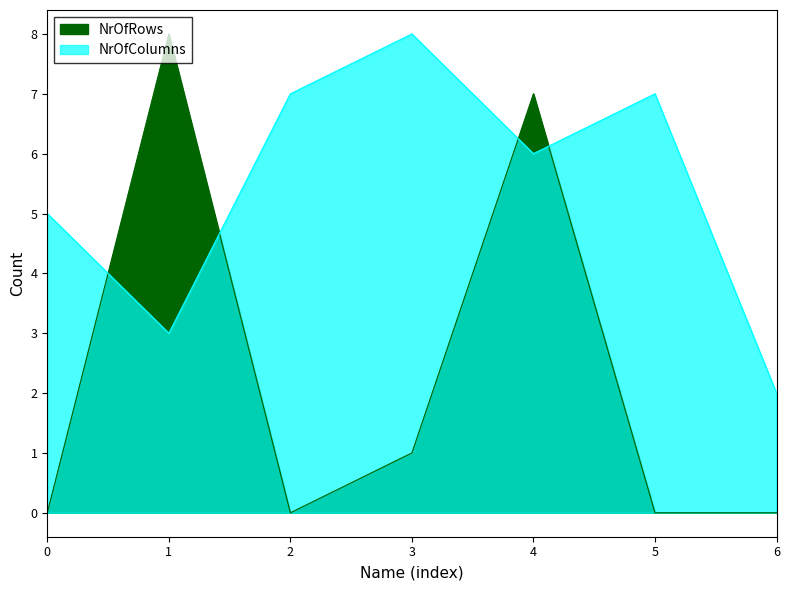

In NrOfColumns, how many points are lower than both neighbors (excluding endpoints)?

2